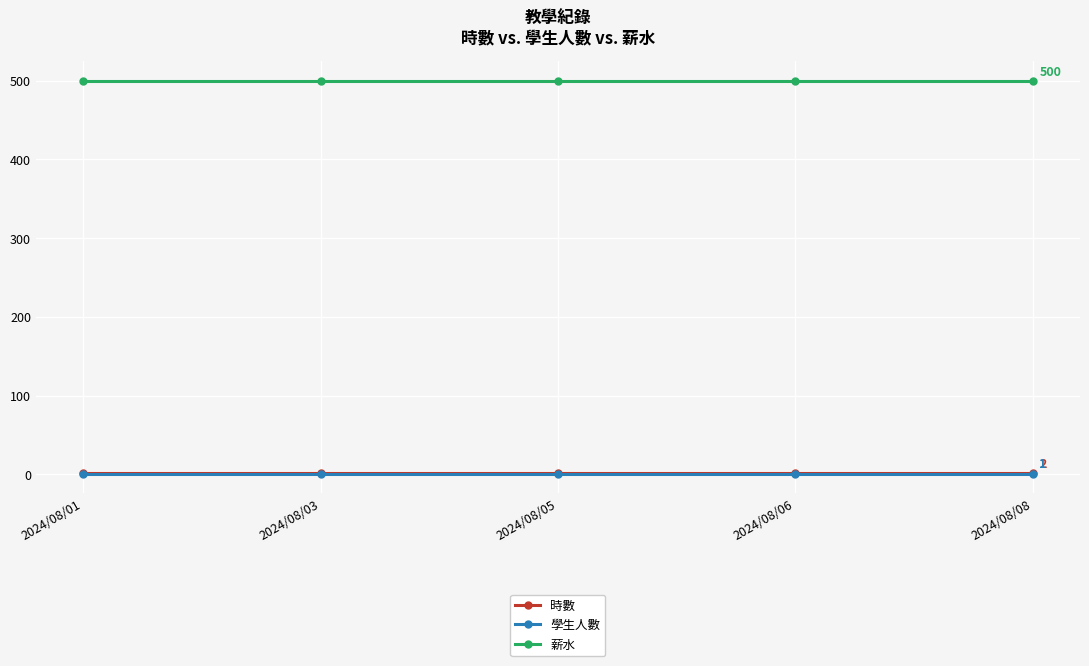

What is the value of the 時數 point at the 4th from the left?

2